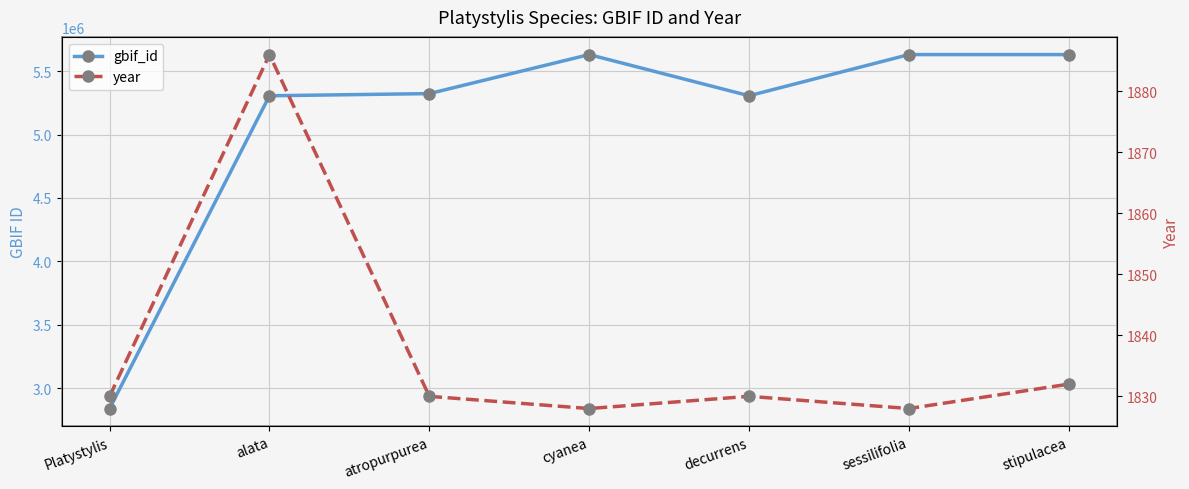

Which series has the largest range (max minus min)?

gbif_id